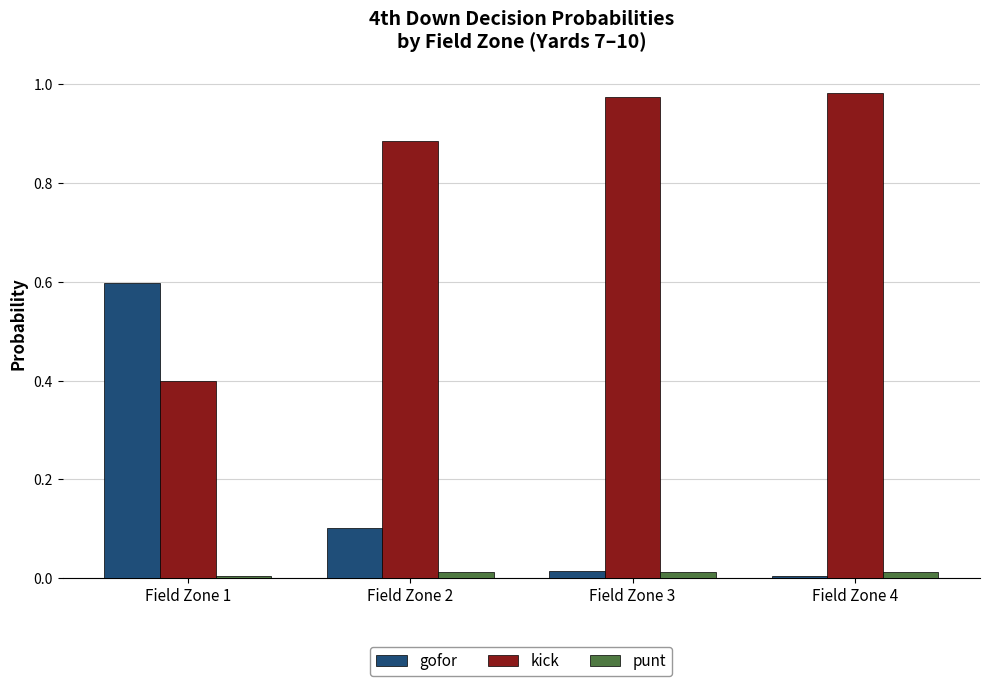

Which series has the largest total across all categories?

kick